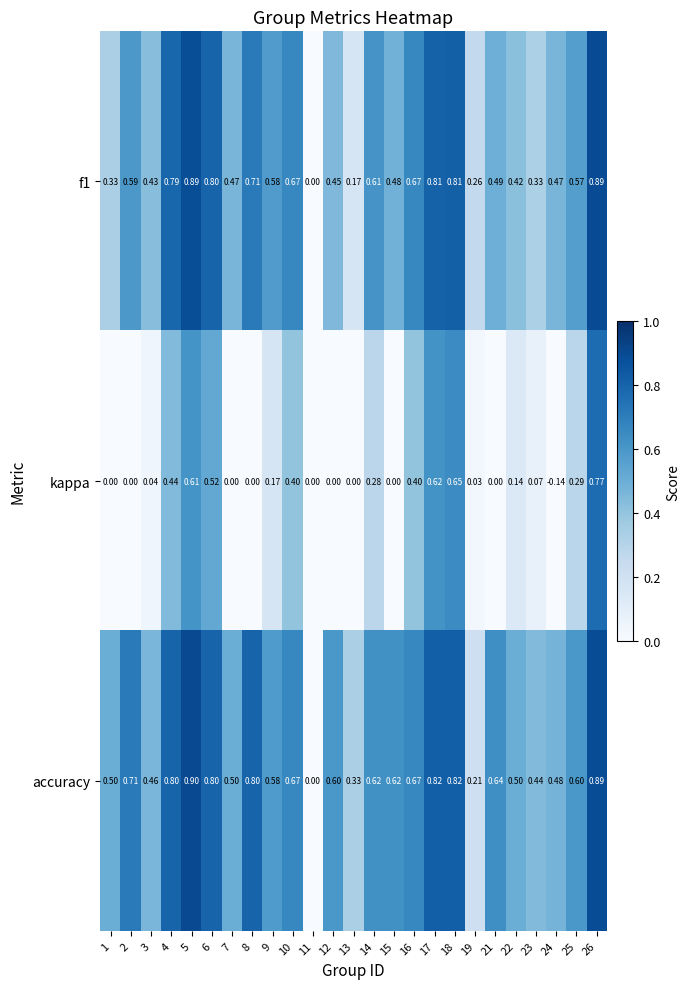

Which series has the largest total across all categories?

accuracy